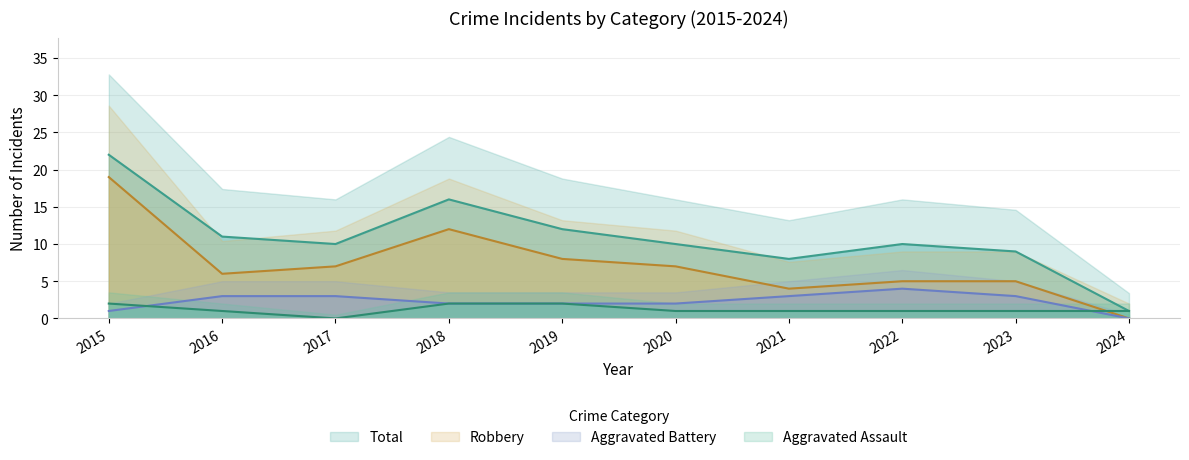

Which series has the largest total across all categories?

Total